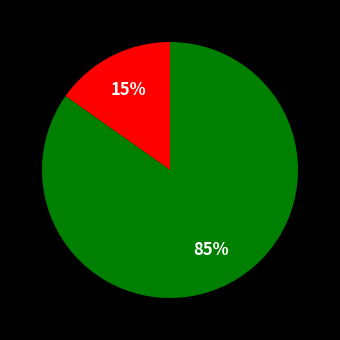

To the nearest percent, what is the difference between the largest and smallest slice percentages?

70%